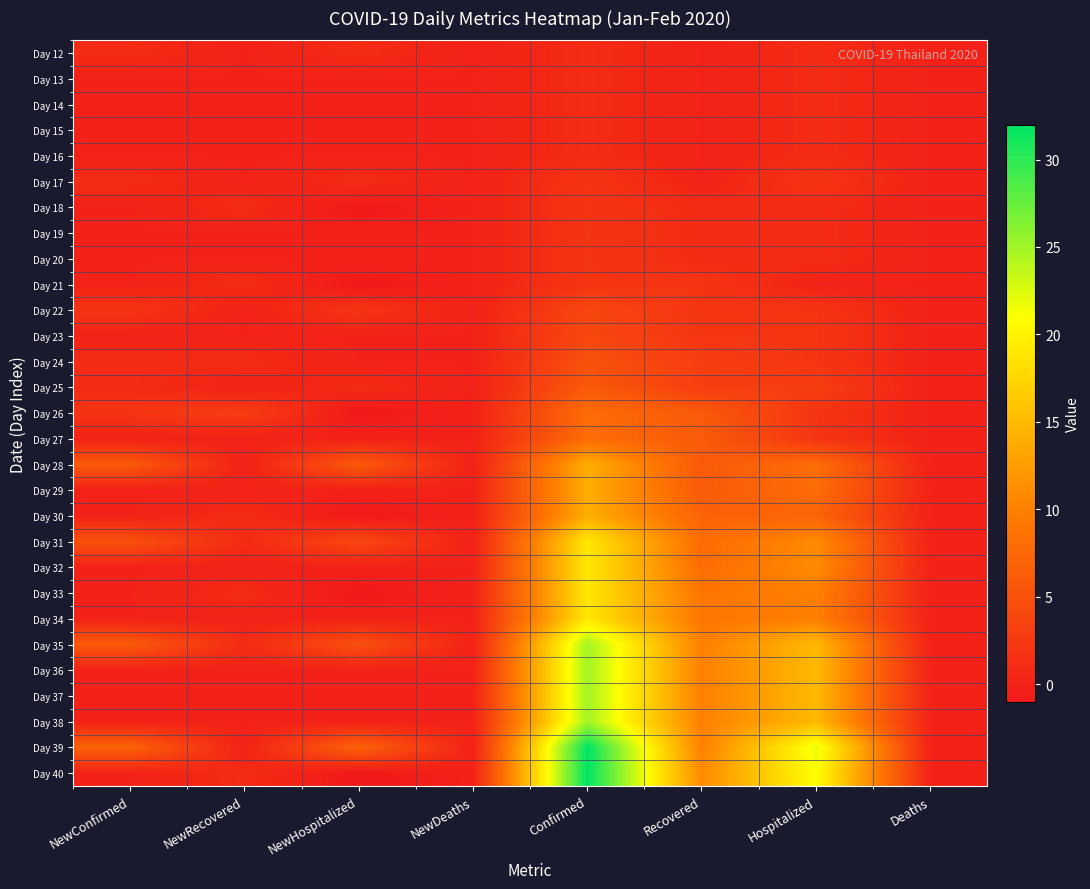

Reading left to right, what are all the values shown in this chart?

Day 12: NewConfirmed=1	NewRecovered=0	NewHospitalized=1	NewDeaths=0	Confirmed=1	Recovered=0	Hospitalized=1	Deaths=0
Day 13: NewConfirmed=0	NewRecovered=0	NewHospitalized=0	NewDeaths=0	Confirmed=1	Recovered=0	Hospitalized=1	Deaths=0
Day 14: NewConfirmed=0	NewRecovered=0	NewHospitalized=0	NewDeaths=0	Confirmed=1	Recovered=0	Hospitalized=1	Deaths=0
Day 15: NewConfirmed=0	NewRecovered=0	NewHospitalized=0	NewDeaths=0	Confirmed=1	Recovered=0	Hospitalized=1	Deaths=0
Day 16: NewConfirmed=0	NewRecovered=0	NewHospitalized=0	NewDeaths=0	Confirmed=1	Recovered=0	Hospitalized=1	Deaths=0
Day 17: NewConfirmed=1	NewRecovered=0	NewHospitalized=1	NewDeaths=0	Confirmed=2	Recovered=0	Hospitalized=2	Deaths=0
Day 18: NewConfirmed=0	NewRecovered=1	NewHospitalized=-1	NewDeaths=0	Confirmed=2	Recovered=1	Hospitalized=1	Deaths=0
Day 19: NewConfirmed=0	NewRecovered=0	NewHospitalized=0	NewDeaths=0	Confirmed=2	Recovered=1	Hospitalized=1	Deaths=0
Day 20: NewConfirmed=0	NewRecovered=0	NewHospitalized=0	NewDeaths=0	Confirmed=2	Recovered=1	Hospitalized=1	Deaths=0
Day 21: NewConfirmed=0	NewRecovered=1	NewHospitalized=-1	NewDeaths=0	Confirmed=2	Recovered=2	Hospitalized=0	Deaths=0
Day 22: NewConfirmed=2	NewRecovered=0	NewHospitalized=2	NewDeaths=0	Confirmed=4	Recovered=2	Hospitalized=2	Deaths=0
Day 23: NewConfirmed=0	NewRecovered=0	NewHospitalized=0	NewDeaths=0	Confirmed=4	Recovered=2	Hospitalized=2	Deaths=0
Day 24: NewConfirmed=1	NewRecovered=1	NewHospitalized=0	NewDeaths=0	Confirmed=5	Recovered=3	Hospitalized=2	Deaths=0
Day 25: NewConfirmed=1	NewRecovered=0	NewHospitalized=1	NewDeaths=0	Confirmed=6	Recovered=3	Hospitalized=3	Deaths=0
Day 26: NewConfirmed=2	NewRecovered=3	NewHospitalized=-1	NewDeaths=0	Confirmed=8	Recovered=6	Hospitalized=2	Deaths=0
Day 27: NewConfirmed=0	NewRecovered=0	NewHospitalized=0	NewDeaths=0	Confirmed=8	Recovered=6	Hospitalized=2	Deaths=0
Day 28: NewConfirmed=6	NewRecovered=0	NewHospitalized=6	NewDeaths=0	Confirmed=14	Recovered=6	Hospitalized=8	Deaths=0
Day 29: NewConfirmed=0	NewRecovered=0	NewHospitalized=0	NewDeaths=0	Confirmed=14	Recovered=6	Hospitalized=8	Deaths=0
Day 30: NewConfirmed=0	NewRecovered=1	NewHospitalized=-1	NewDeaths=0	Confirmed=14	Recovered=7	Hospitalized=7	Deaths=0
Day 31: NewConfirmed=5	NewRecovered=1	NewHospitalized=4	NewDeaths=0	Confirmed=19	Recovered=8	Hospitalized=11	Deaths=0
Day 32: NewConfirmed=0	NewRecovered=0	NewHospitalized=0	NewDeaths=0	Confirmed=19	Recovered=8	Hospitalized=11	Deaths=0
Day 33: NewConfirmed=0	NewRecovered=1	NewHospitalized=-1	NewDeaths=0	Confirmed=19	Recovered=9	Hospitalized=10	Deaths=0
Day 34: NewConfirmed=0	NewRecovered=0	NewHospitalized=0	NewDeaths=0	Confirmed=19	Recovered=9	Hospitalized=10	Deaths=0
Day 35: NewConfirmed=6	NewRecovered=1	NewHospitalized=5	NewDeaths=0	Confirmed=25	Recovered=10	Hospitalized=15	Deaths=0
Day 36: NewConfirmed=0	NewRecovered=0	NewHospitalized=0	NewDeaths=0	Confirmed=25	Recovered=10	Hospitalized=15	Deaths=0
Day 37: NewConfirmed=0	NewRecovered=0	NewHospitalized=0	NewDeaths=0	Confirmed=25	Recovered=10	Hospitalized=15	Deaths=0
Day 38: NewConfirmed=0	NewRecovered=0	NewHospitalized=0	NewDeaths=0	Confirmed=25	Recovered=10	Hospitalized=15	Deaths=0
Day 39: NewConfirmed=7	NewRecovered=0	NewHospitalized=7	NewDeaths=0	Confirmed=32	Recovered=10	Hospitalized=22	Deaths=0
Day 40: NewConfirmed=0	NewRecovered=1	NewHospitalized=-1	NewDeaths=0	Confirmed=32	Recovered=11	Hospitalized=21	Deaths=0